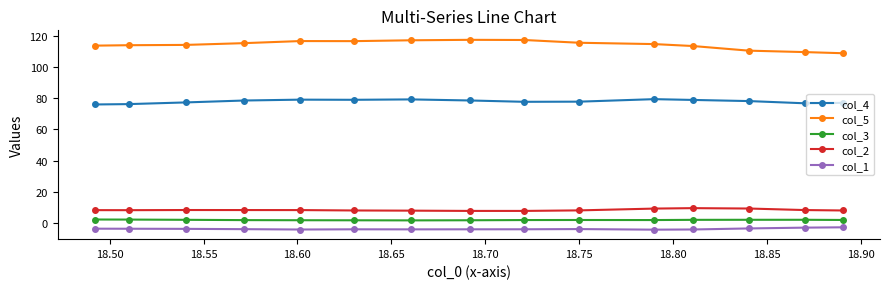

What is the value of the col_3 point at the 9th from the left?

1.9